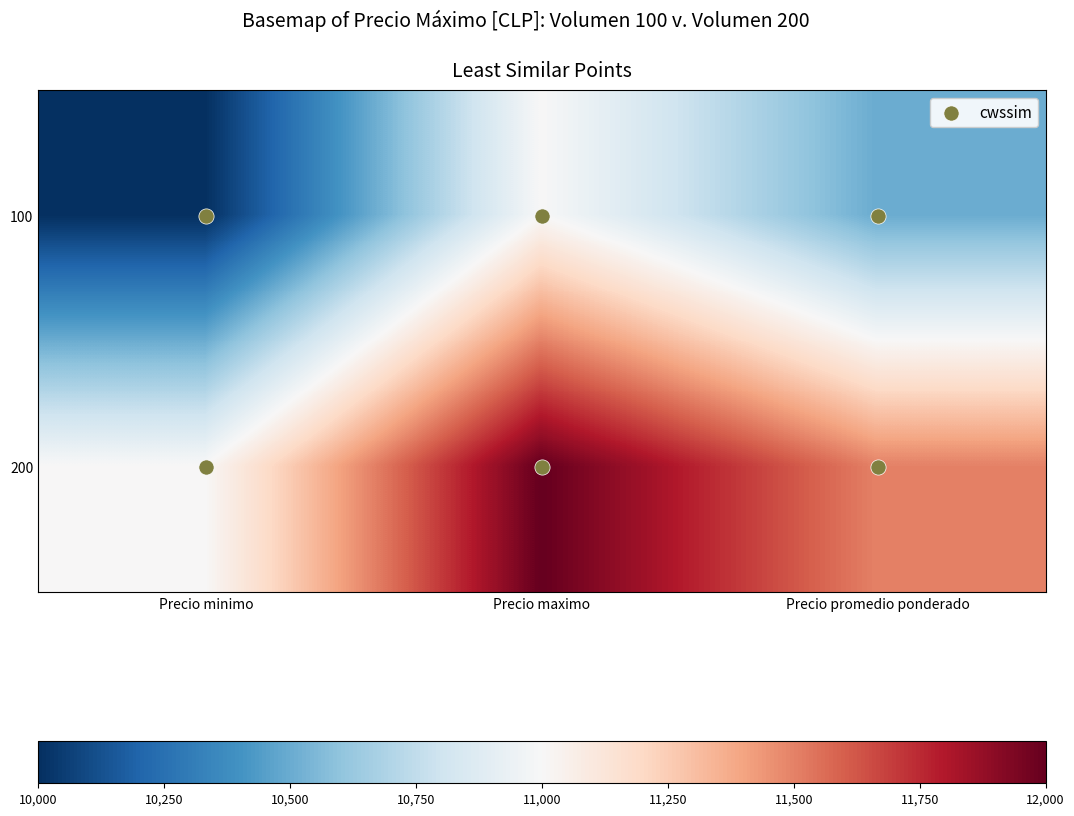

Which series has the largest total across all categories?

200